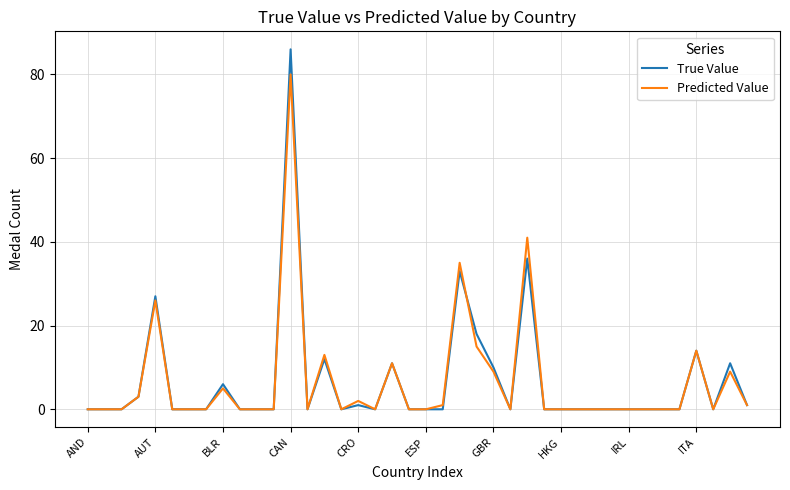

How many series are shown in this chart?

2